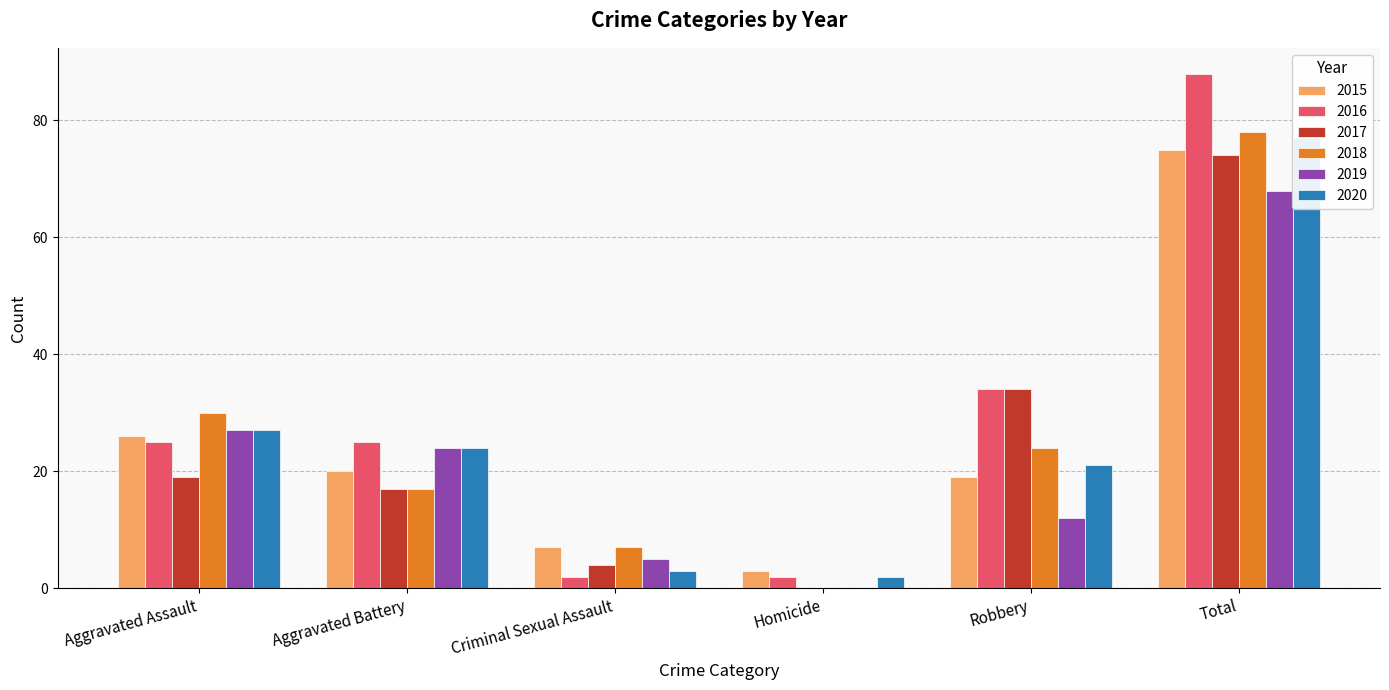

Which category has the highest value in the 2019 series?

Total